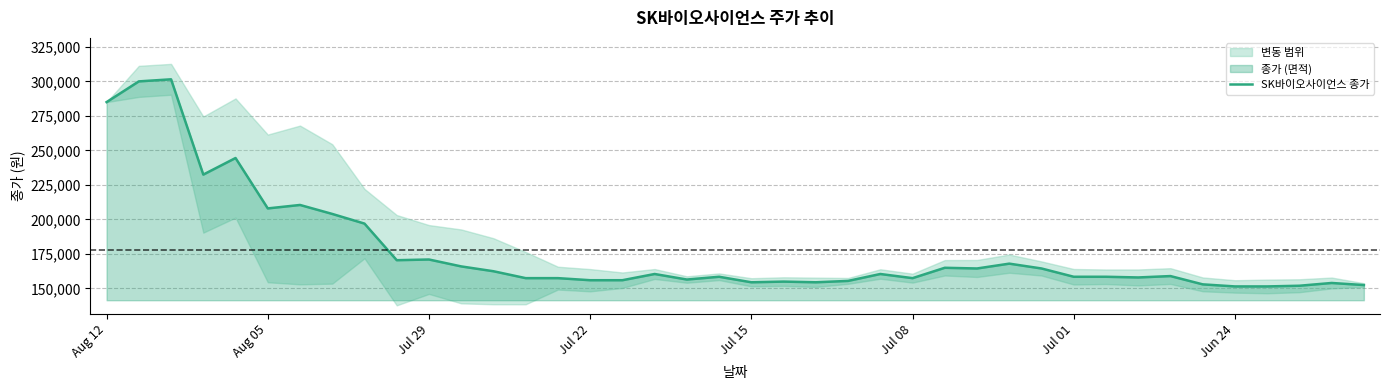

What is the maximum value for SK바이오사이언스 종가?

301500